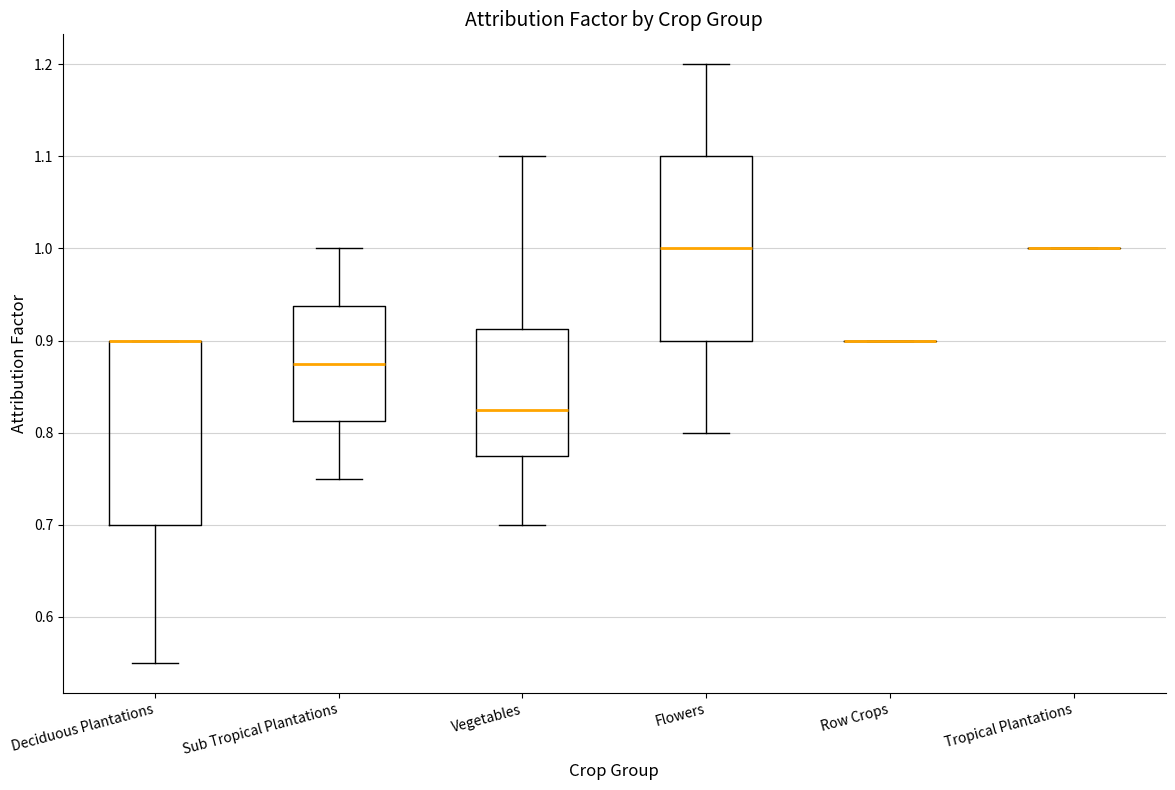

Reading left to right, read every box against the y-axis: the position of its median line, the range the box covers, and the ends of its whiskers. The values are not printed on the chart, so give them approximately, as read against the axis.

Deciduous Plantations: median 0.90 (drawn on the box's upper edge), box 0.70 to 0.90, whiskers 0.55 to 0.90
Sub Tropical Plantations: median 0.88, box 0.81 to 0.94, whiskers 0.75 to 1.00
Vegetables: median 0.83, box 0.78 to 0.91, whiskers 0.70 to 1.10
Flowers: median 1.00, box 0.90 to 1.10, whiskers 0.80 to 1.20
Row Crops: box collapsed to a line at 0.90, whiskers 0.90 to 0.90
Tropical Plantations: box collapsed to a line at 1.00, whiskers 1.00 to 1.00